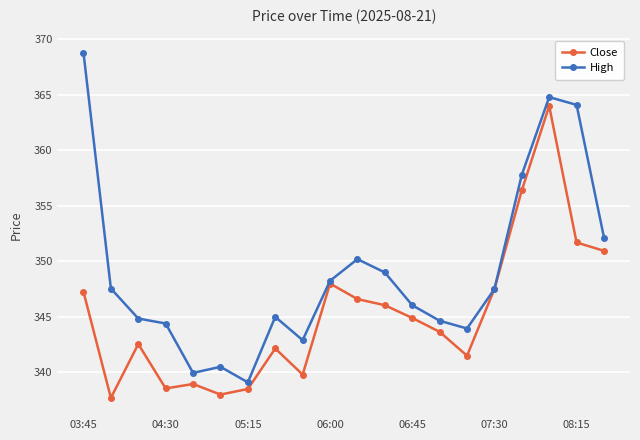

Which series has the largest total across all categories?

High